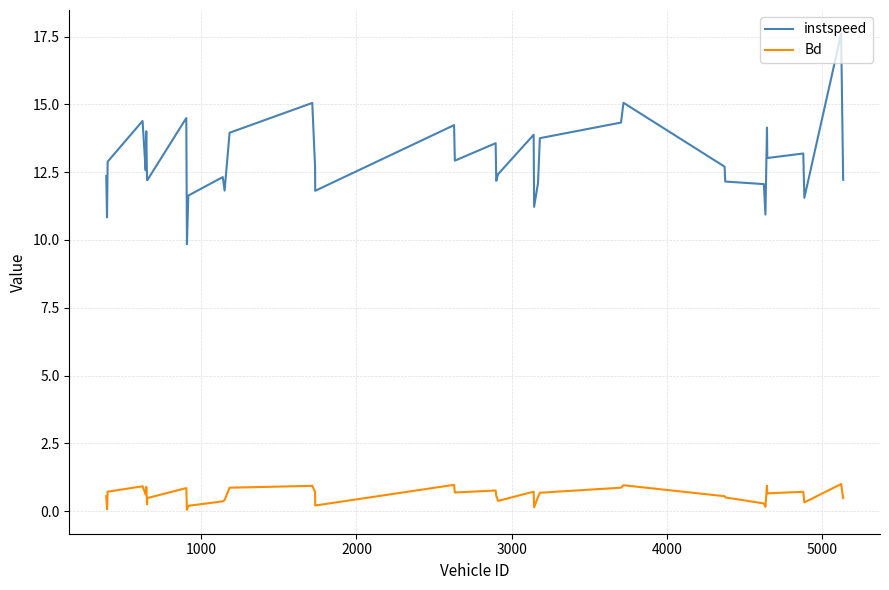

What is the difference between the maximum and minimum values in the instspeed series?

7.8